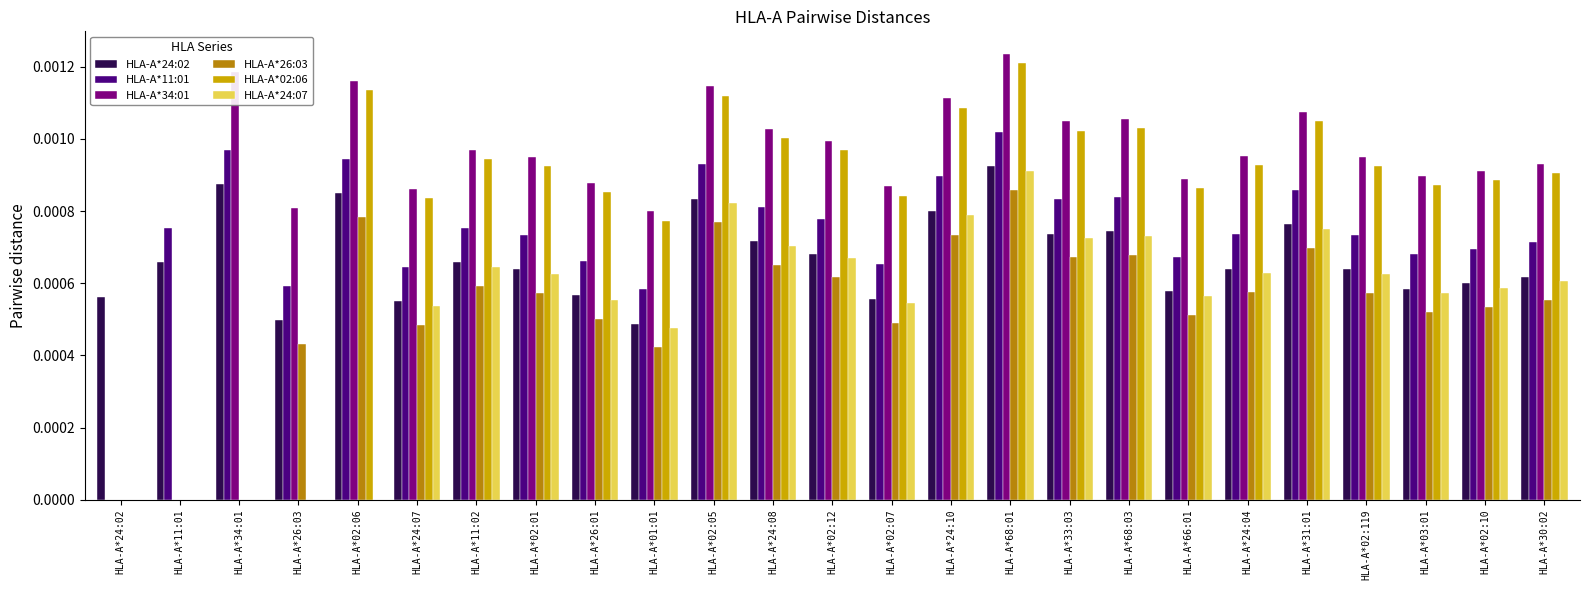

At which category does the chart reach its peak across all series?

HLA-A*68:01